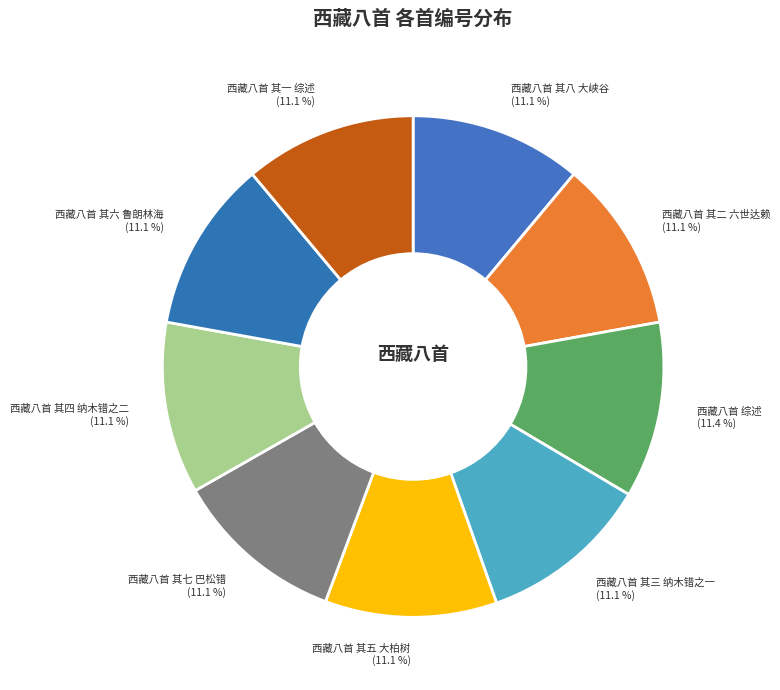

What is the largest slice in the pie chart?

西藏八首 综述